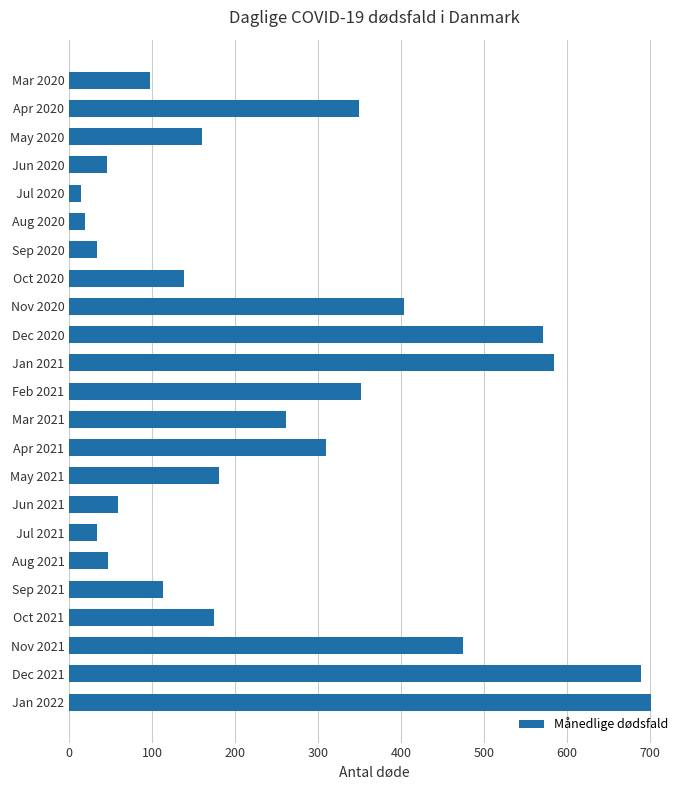

What is the label of the 7th bar from the bottom?

Jul 2021